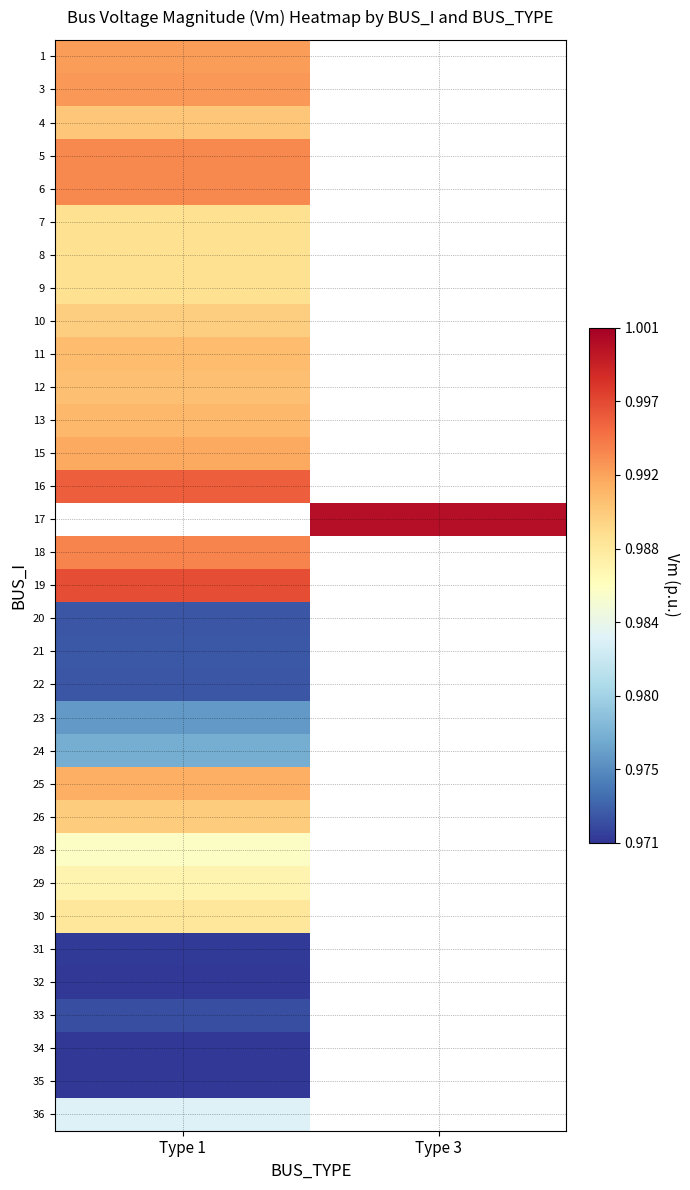

How many categories are shown in the chart?

2